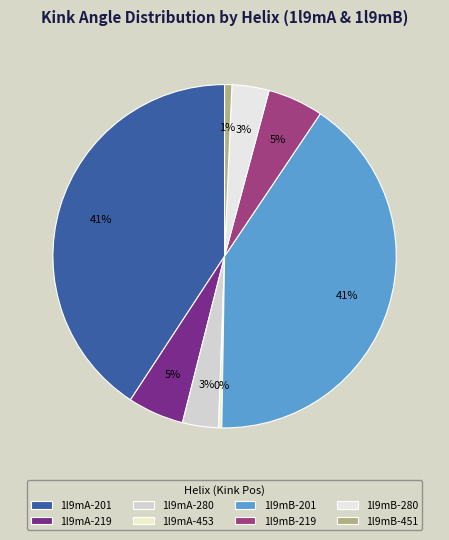

Count the number of slices in the pie.

8